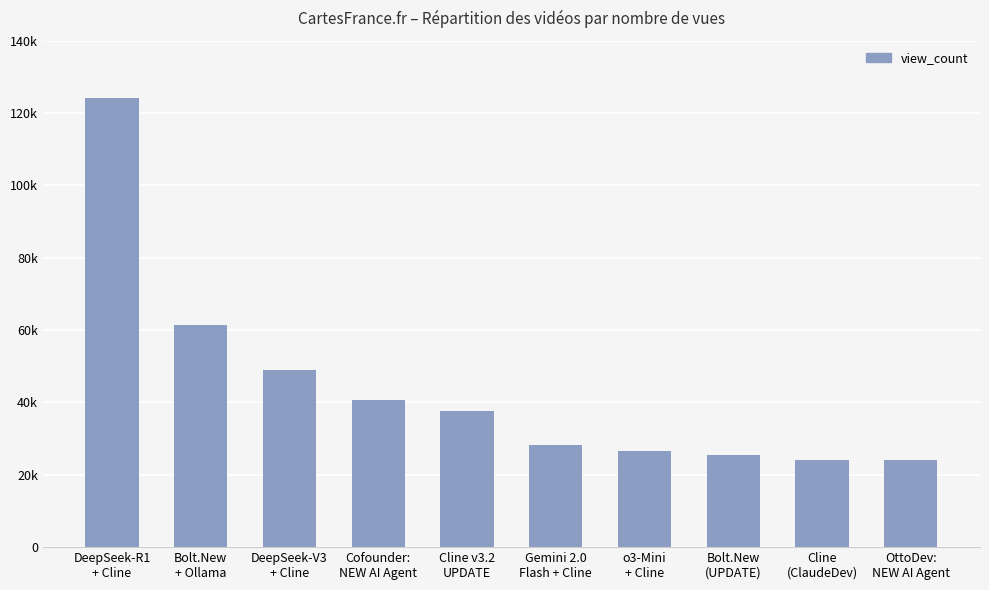

At which label does the data first exceed 37578?

DeepSeek-R1
+ Cline